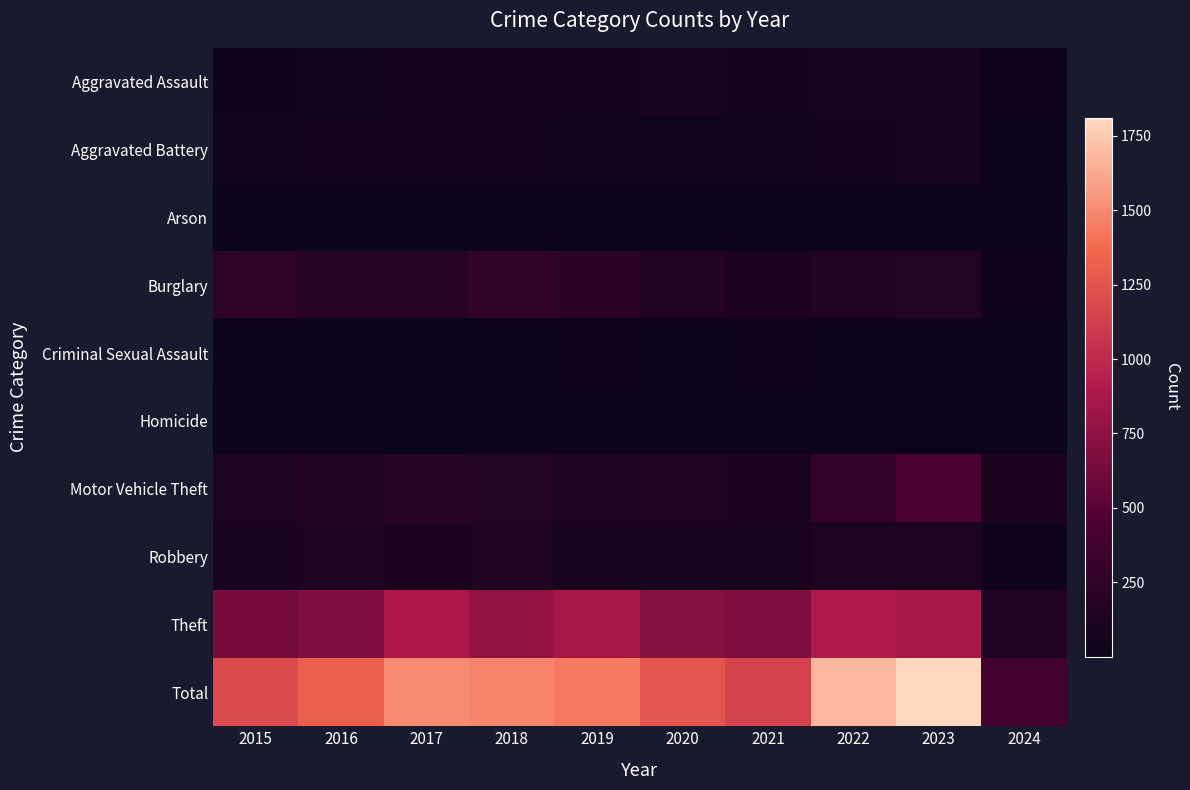

At which category does the chart reach its peak across all series?

2023